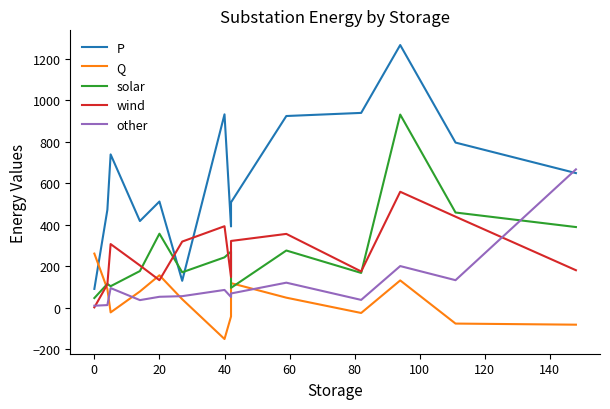

At how many categories does at least one series exceed 1227?

1